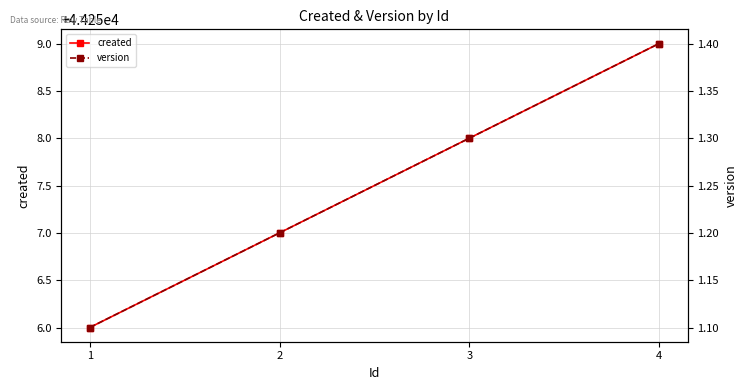

Which series changed the most between 2 and 3?

created